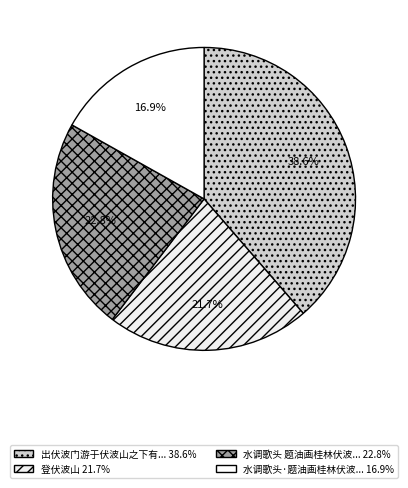

How many slices are in this pie chart?

4